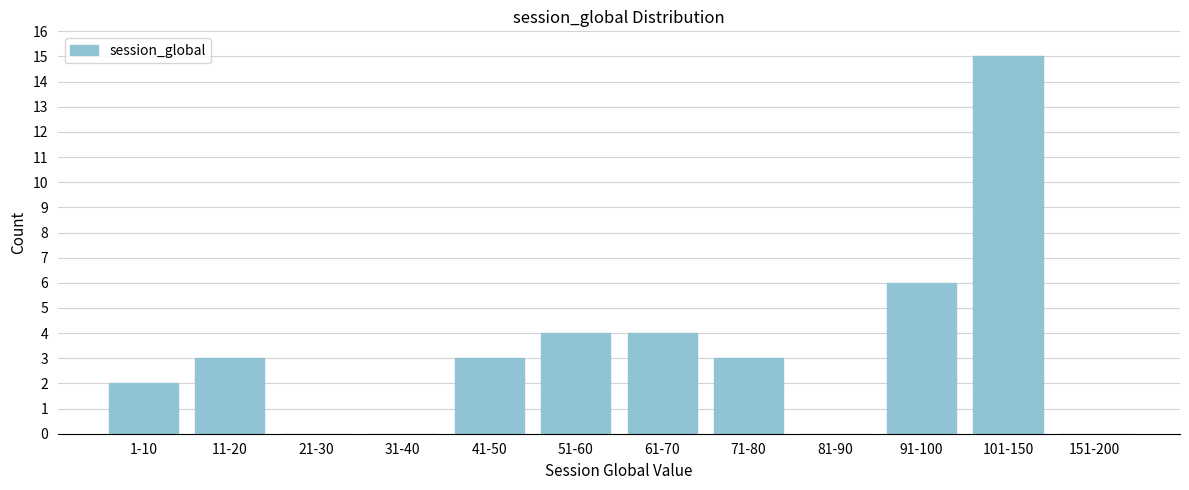

Reading left to right, list all the values displayed in this chart.

1-10=2	11-20=3	21-30=0	31-40=0	41-50=3	51-60=4	61-70=4	71-80=3	81-90=0	91-100=6	101-150=15	151-200=0